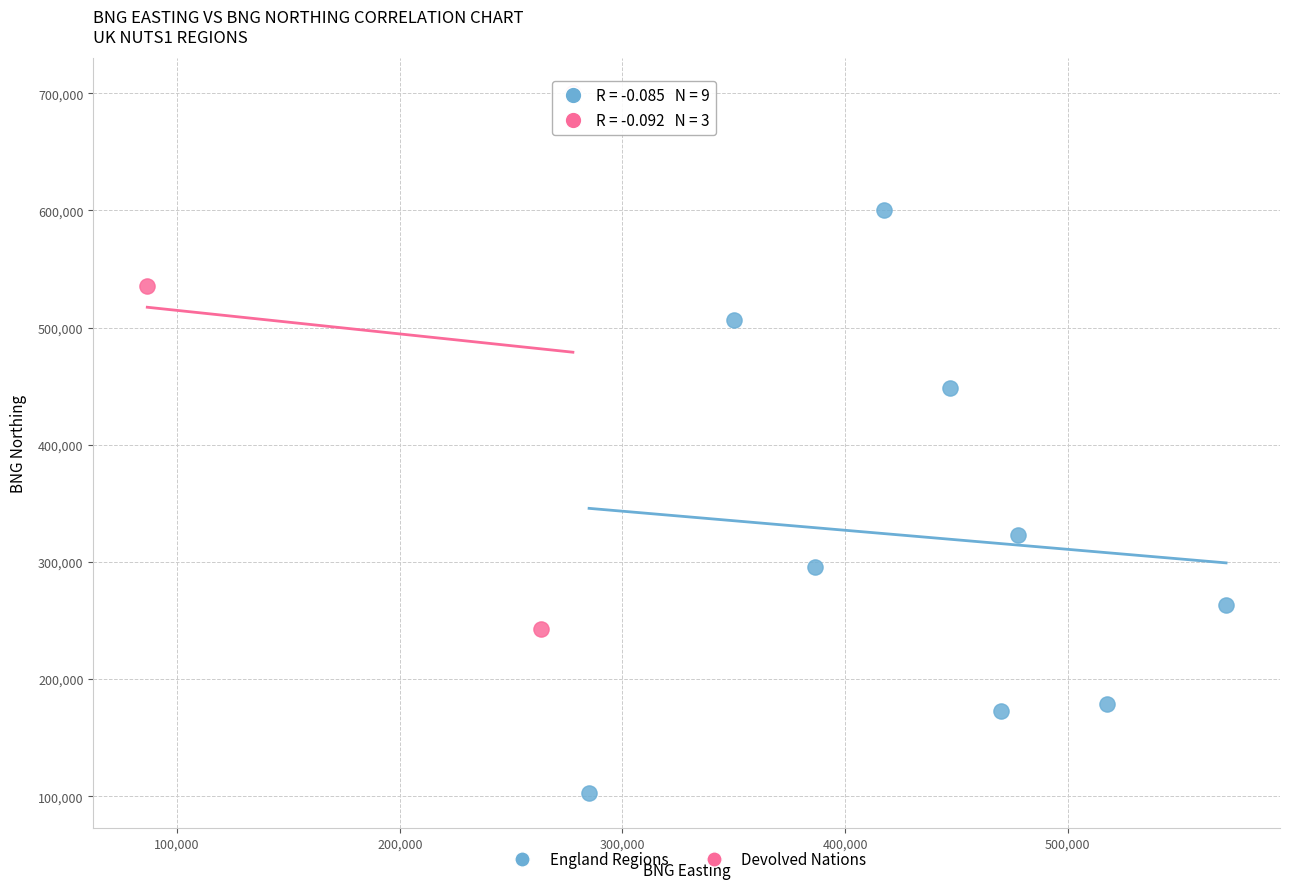

Which series has the largest Y range (max minus min)?

England Regions